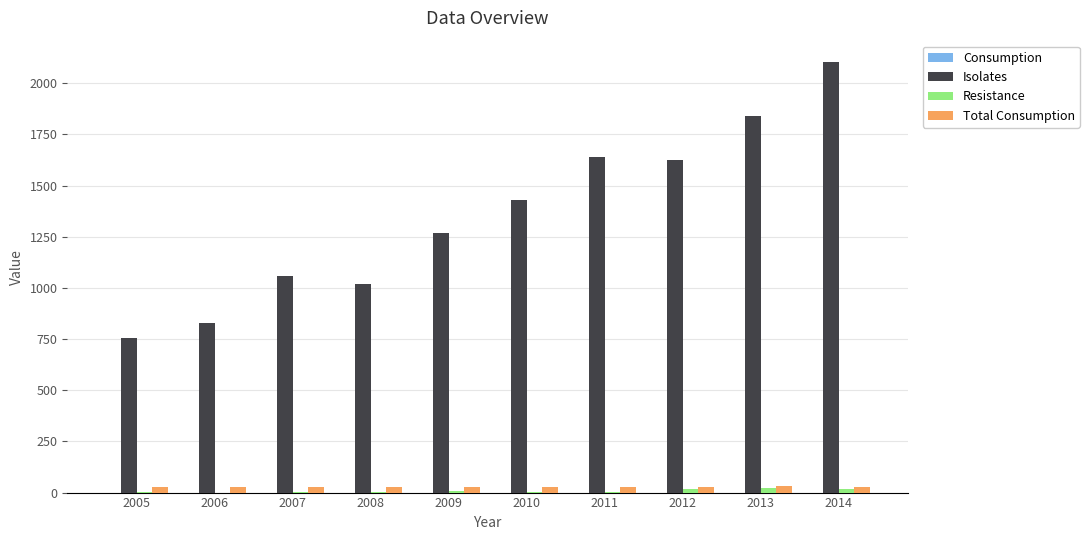

What is the average value of the Isolates series?

1357.4